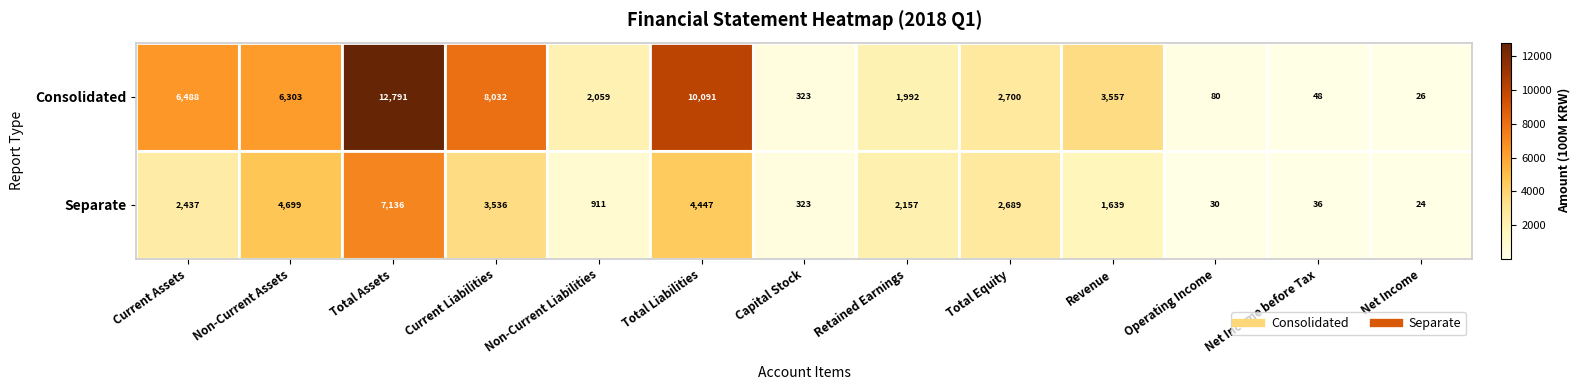

What is the sum of the Separate values at Operating Income and Capital Stock?

353